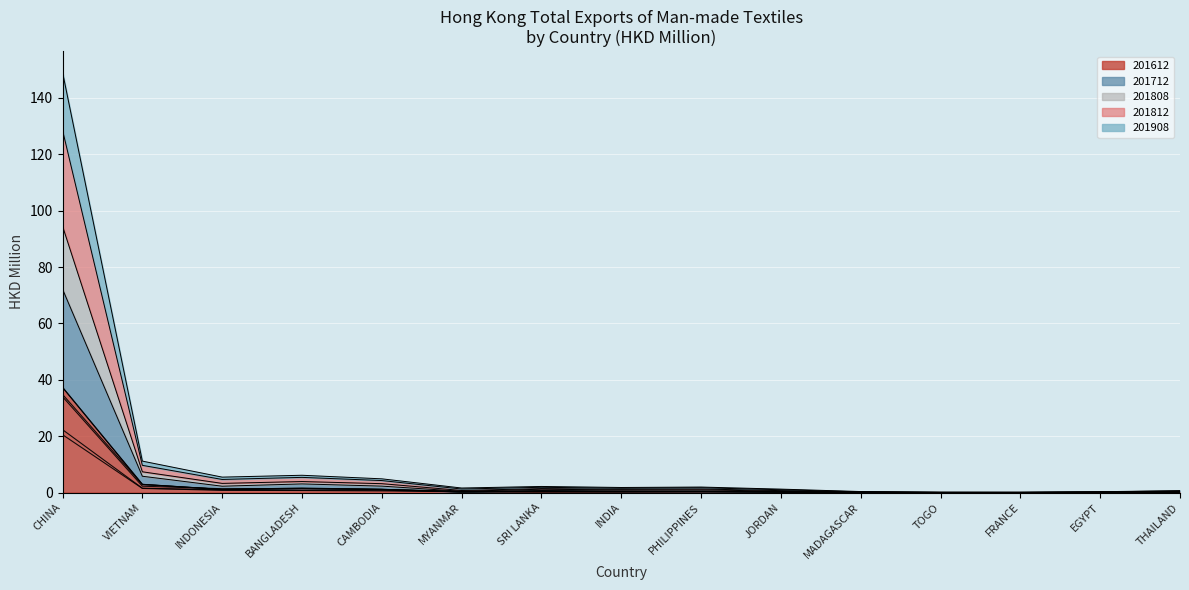

Reading left to right, what are all the values shown in this chart?

201612: 37.3	3.0	1.1	1.5	1.2	0.3	0.7	0.5	0.4	0.3	0.1	0.1	0.1	0.1	0.2
201712: 34.8	2.9	1.1	1.6	1.1	0.2	0.5	0.4	0.6	0.2	0.1	0.0	0.0	0.1	0.2
201808: 22.3	1.6	1.0	0.8	0.9	0.3	0.2	0.2	0.3	0.2	0.1	0.0	0.0	0.1	0.1
201812: 34.0	2.3	1.4	1.5	1.1	0.5	0.5	0.4	0.4	0.3	0.1	0.0	0.0	0.1	0.2
201908: 20.6	1.5	0.8	0.7	0.6	0.4	0.3	0.3	0.3	0.2	0.1	0.1	0.1	0.1	0.1